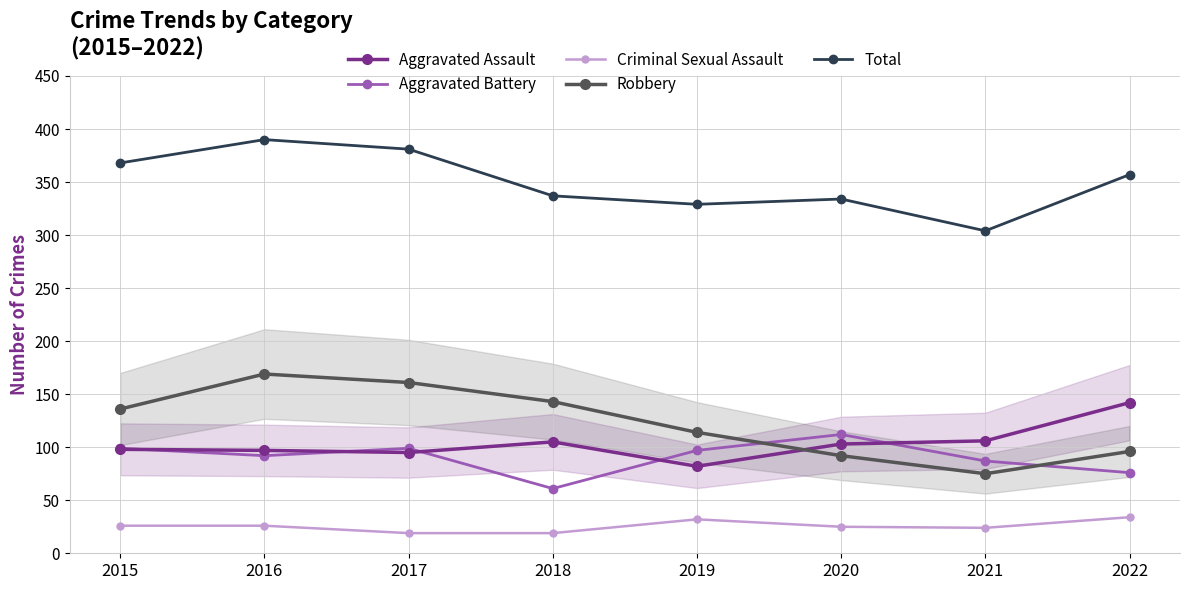

How many series are shown in this chart?

5